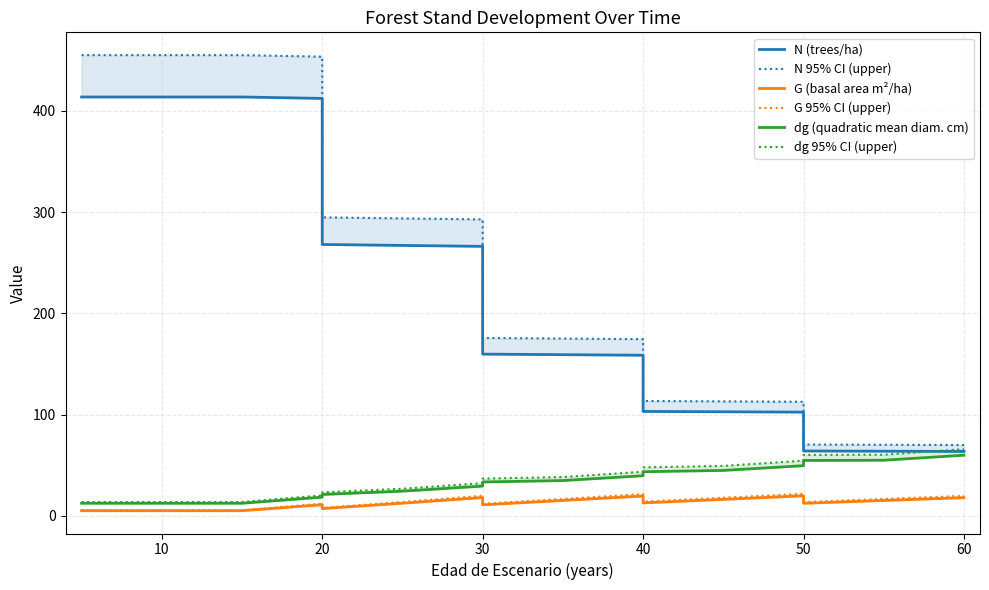

What is the maximum value for N (trees/ha)?

413.8